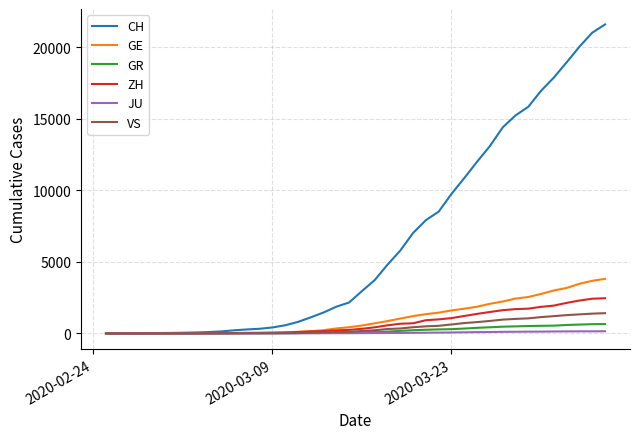

Which series has the widest spread of values?

CH